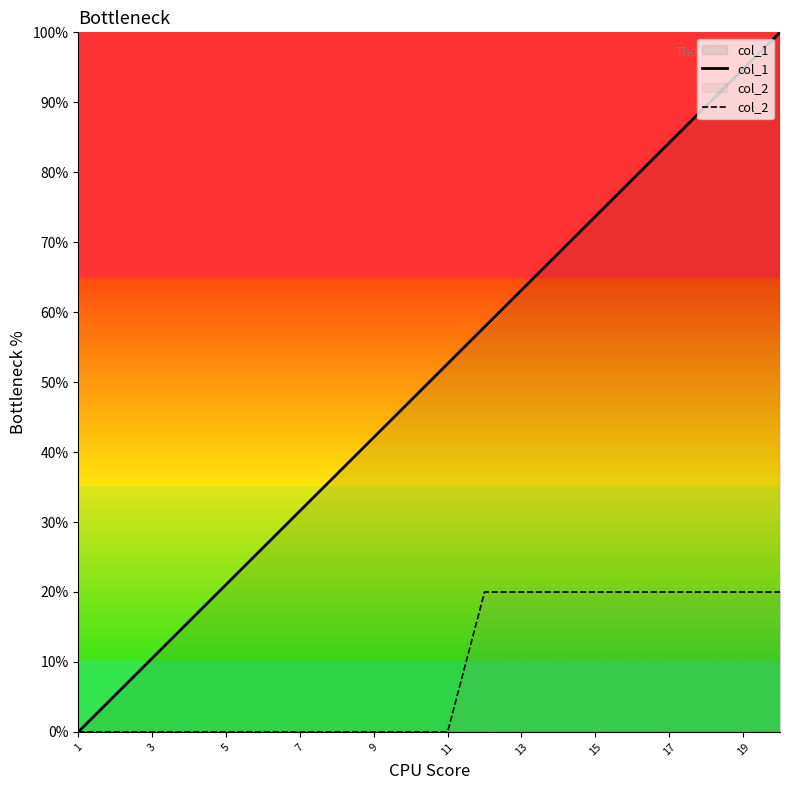

Between 7 and 11, which series saw the biggest shift?

col_1